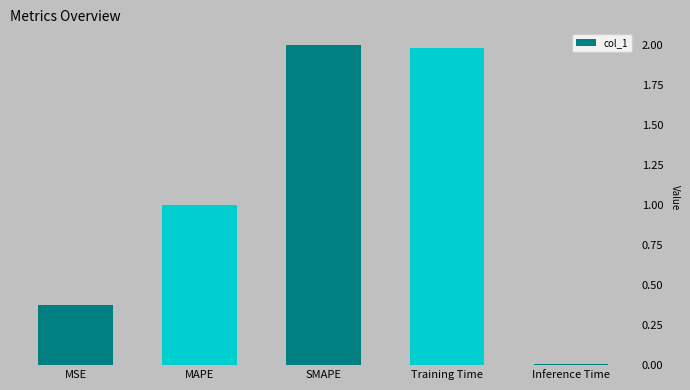

What is the greatest value displayed?

2.0